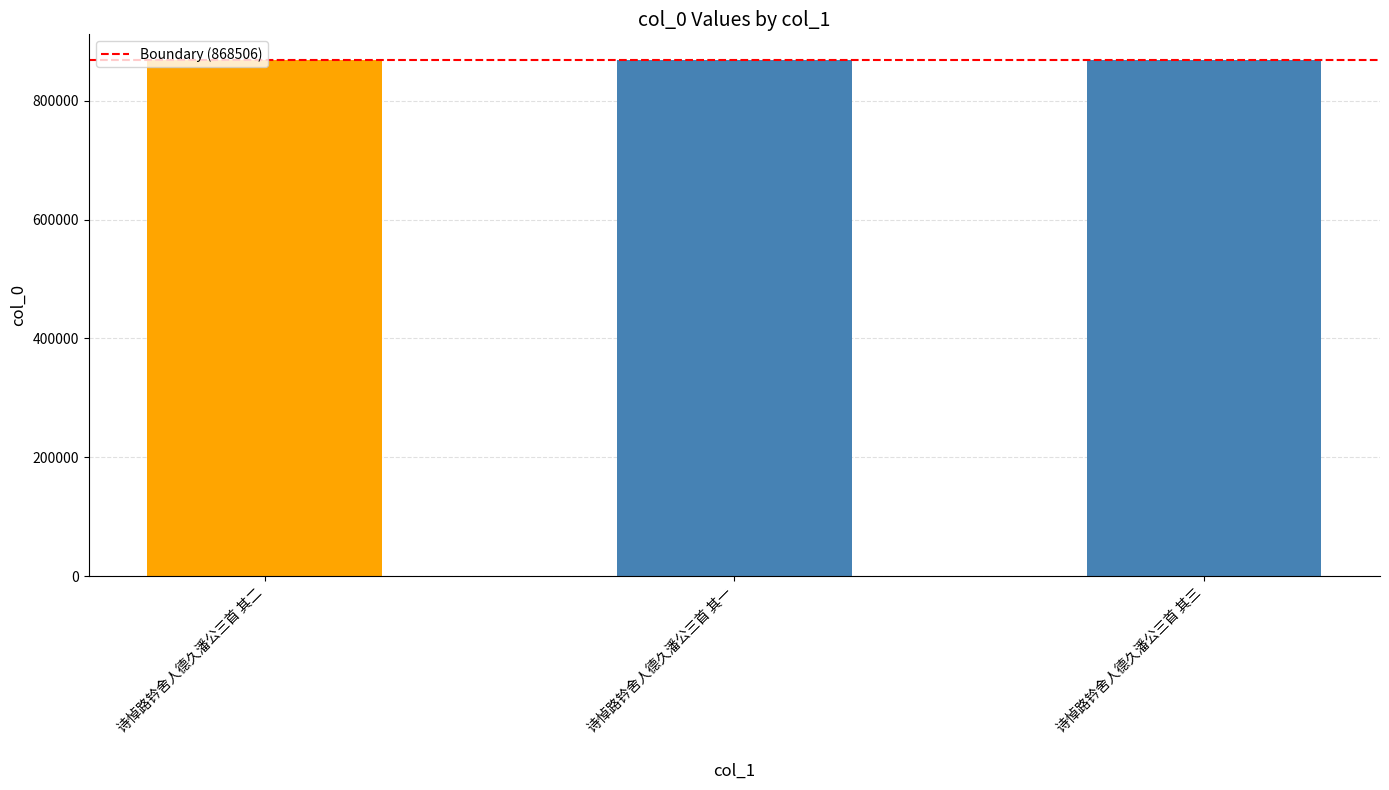

True or false: the data shows 868507 at 诗悼路钤舍人德久潘公三首 其二.

True